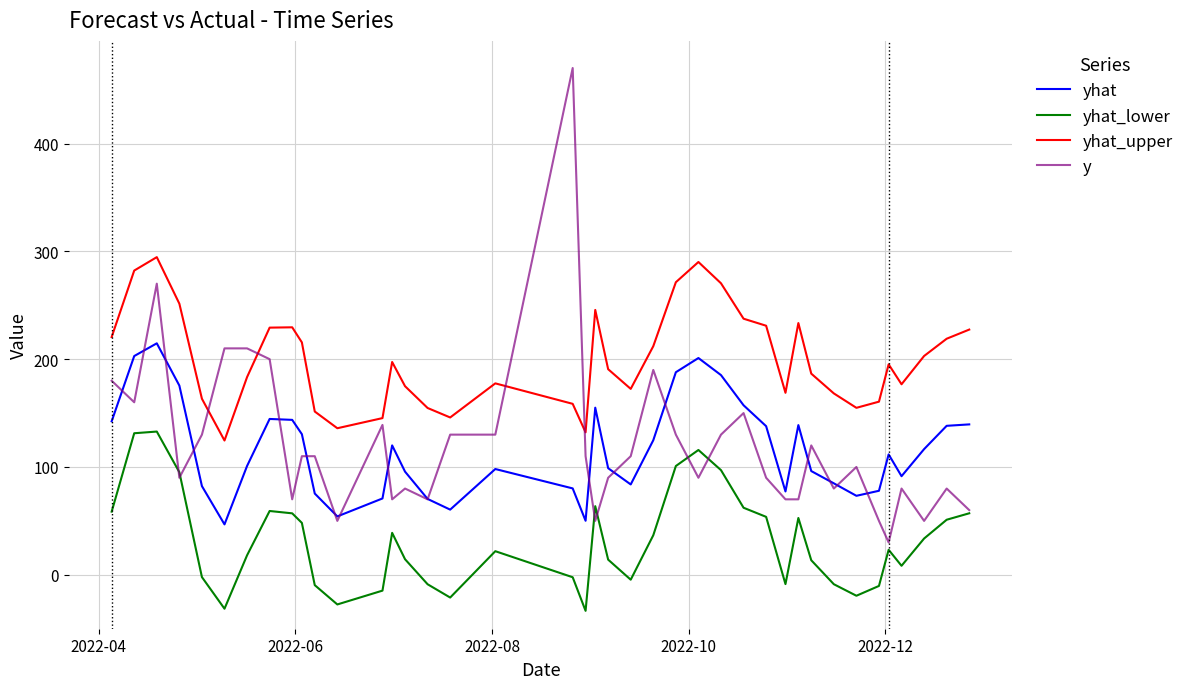

Which series has the largest total across all categories?

yhat_upper